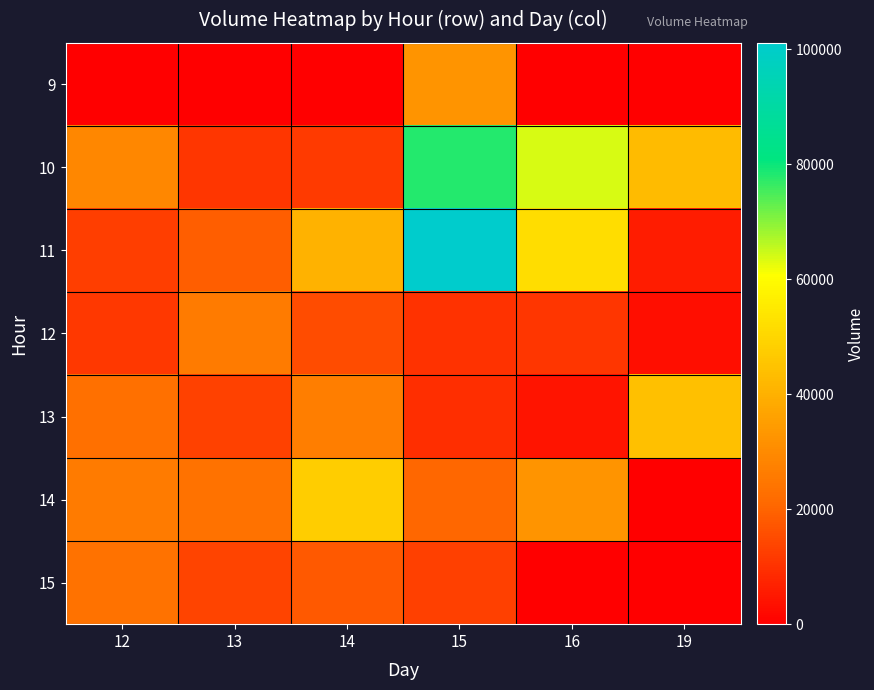

Rank the series at 19 from lowest to highest value.

9, 14, 15, 12, 11, 10, 13